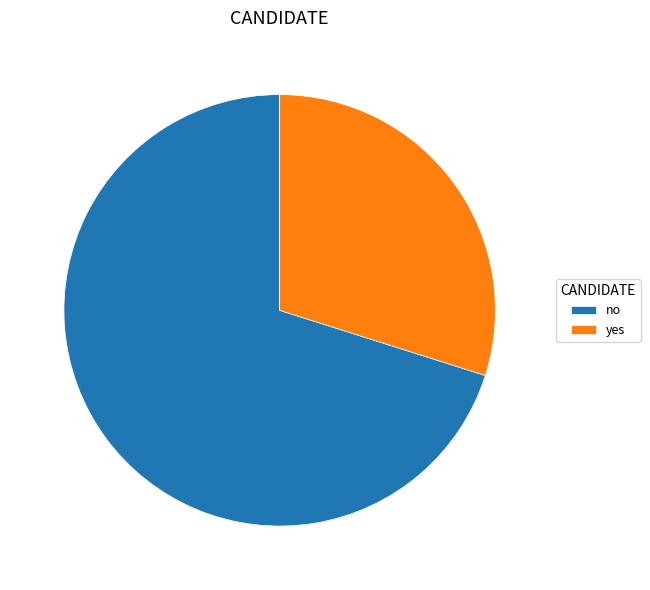

Which slice represents more than half of the pie?

no